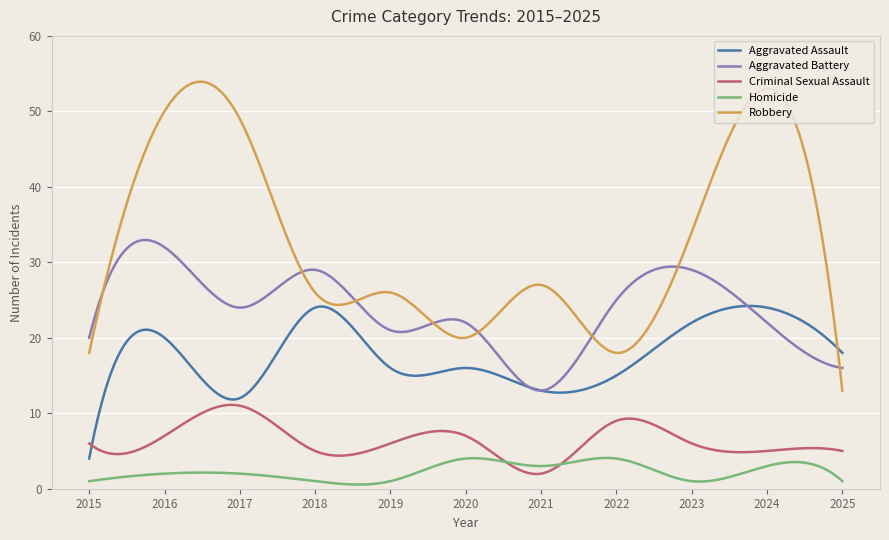

What is the minimum value for Robbery?

13.0